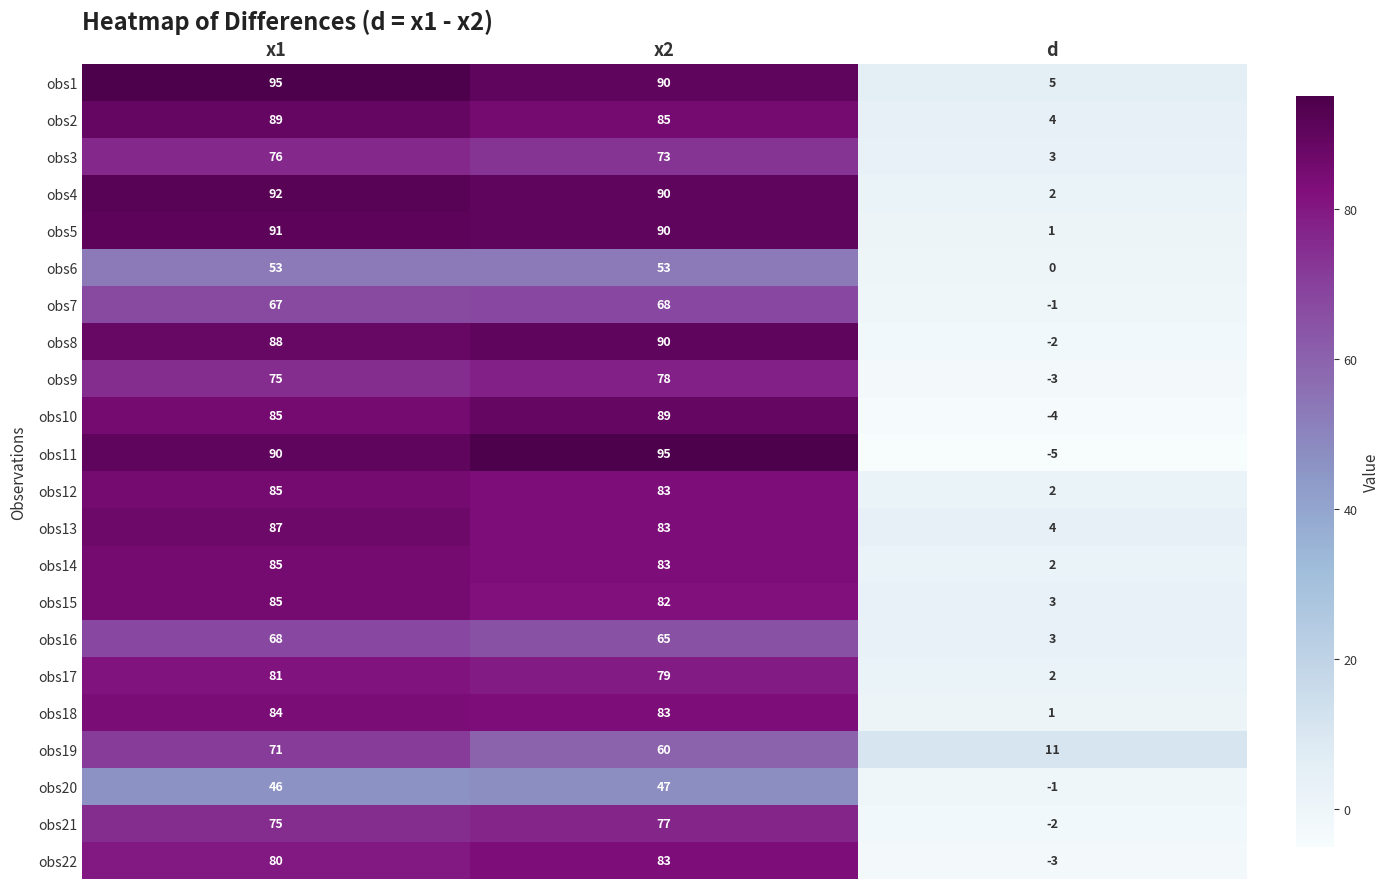

Is it true that obs22 equals 19 at x1?

False